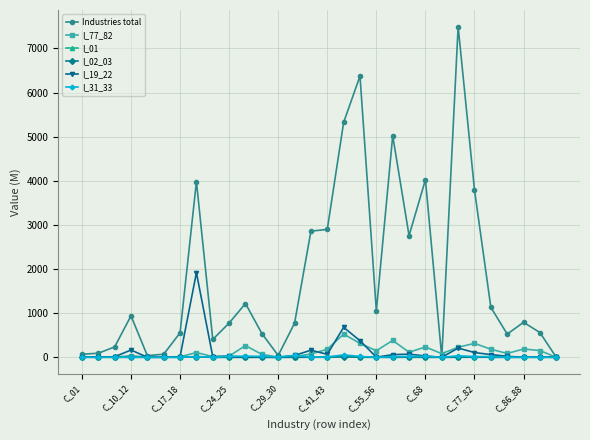

Which series has the largest total across all categories?

Industries total